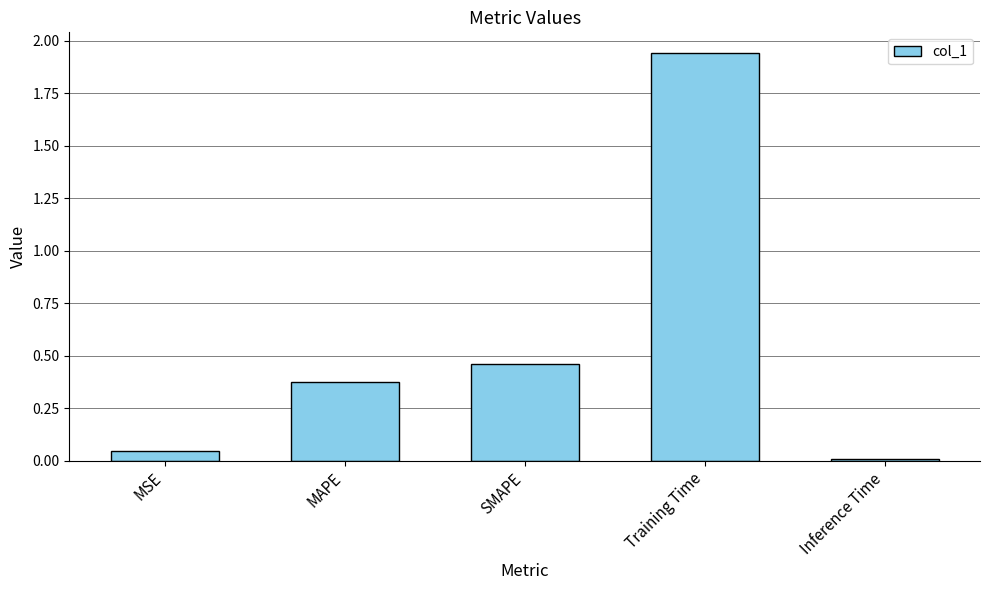

What is the change in value from MSE to SMAPE?

+0.4